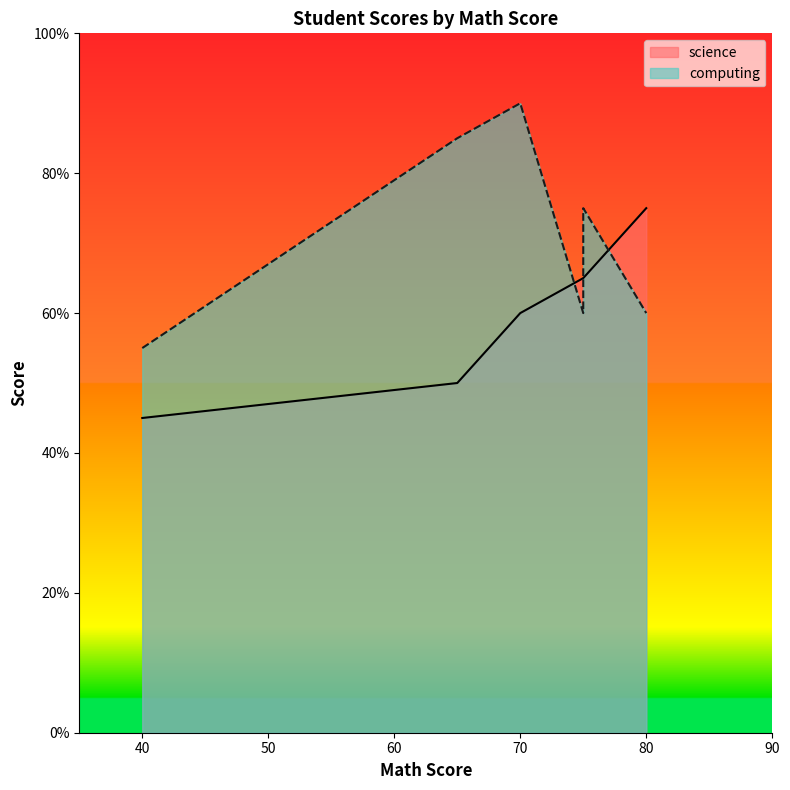

How many values in the computing series are below 75?

3